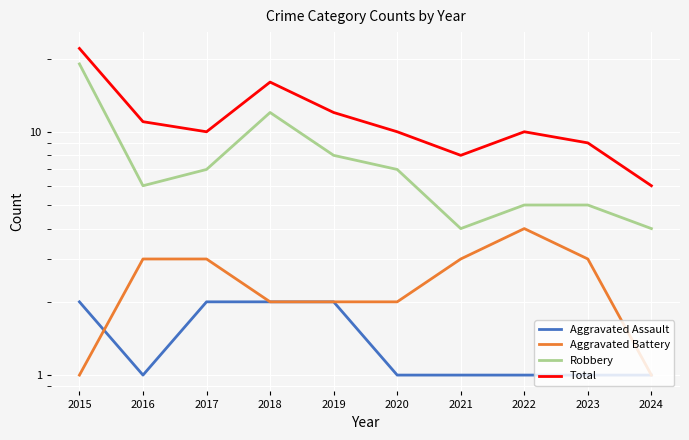

True or false: Aggravated Battery and Total cross at least once.

False